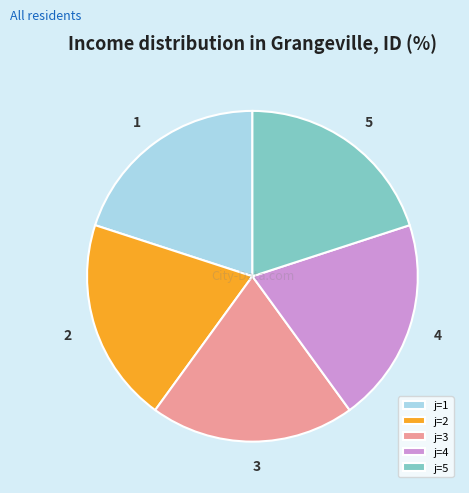

Does j=2 represent more than half of the total?

No